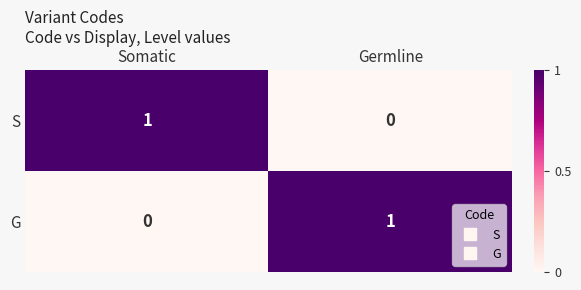

Reading left to right, list all the values displayed in this chart.

S: 1	0
G: 0	1